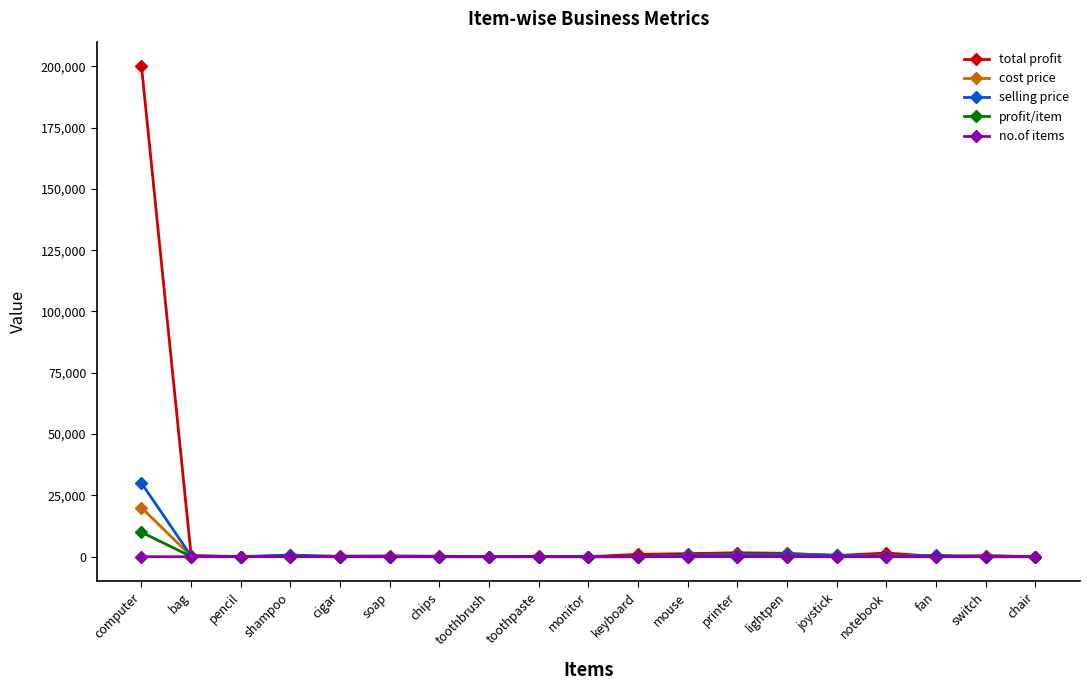

Which series has the largest range (max minus min)?

total profit